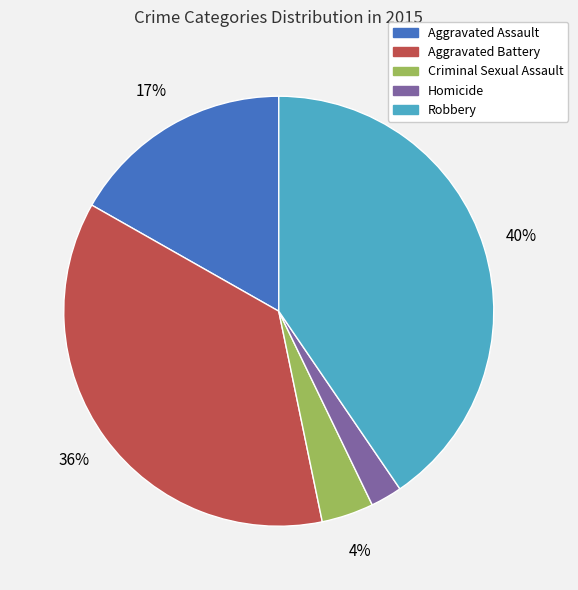

Combined, do Robbery and Homicide account for over 50%?

No